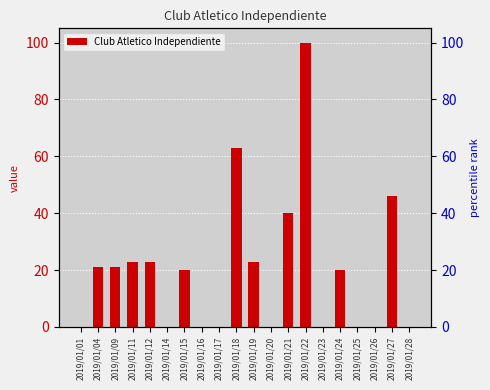

What is the value of the 3rd bar from the left?

21